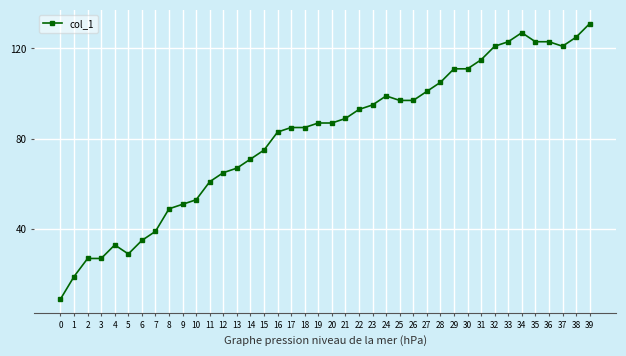

Reading left to right, list all the values displayed in this chart.

9	19	27	27	33	29	35	39	49	51	53	61	65	67	71	75	83	85	85	87	87	89	93	95	99	97	97	101	105	111	111	115	121	123	127	123	123	121	125	131